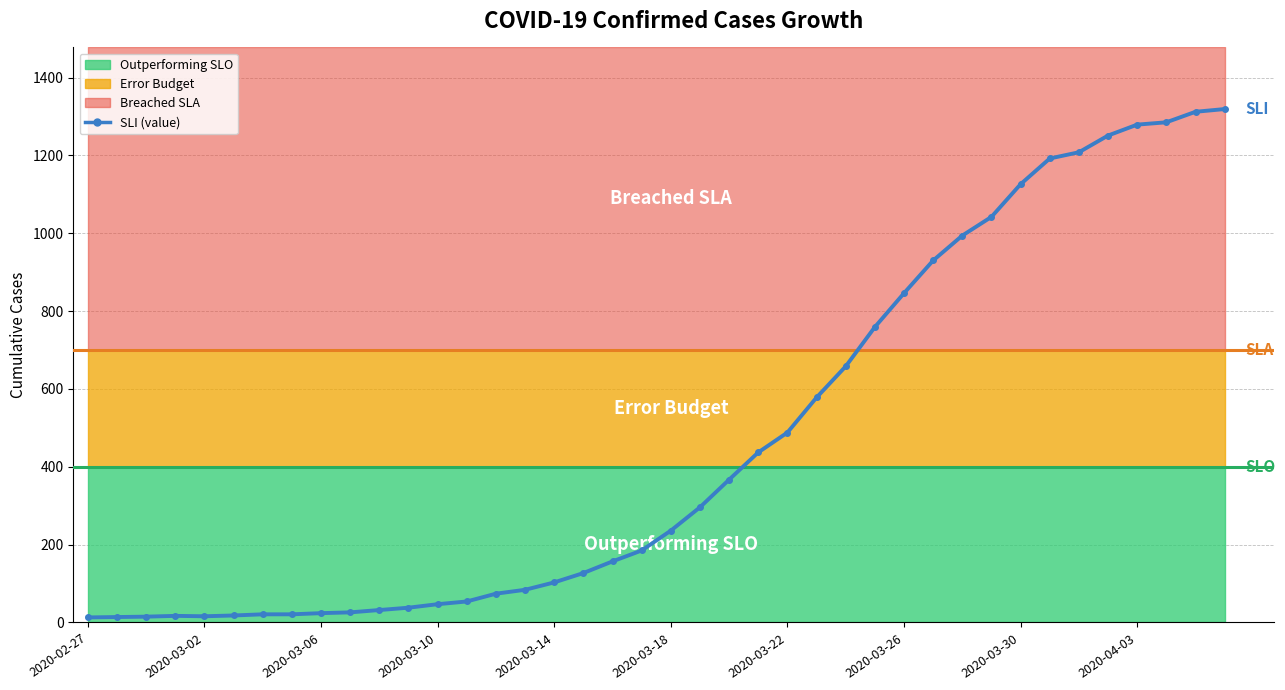

What is the value of the 38th point from the left?

1285